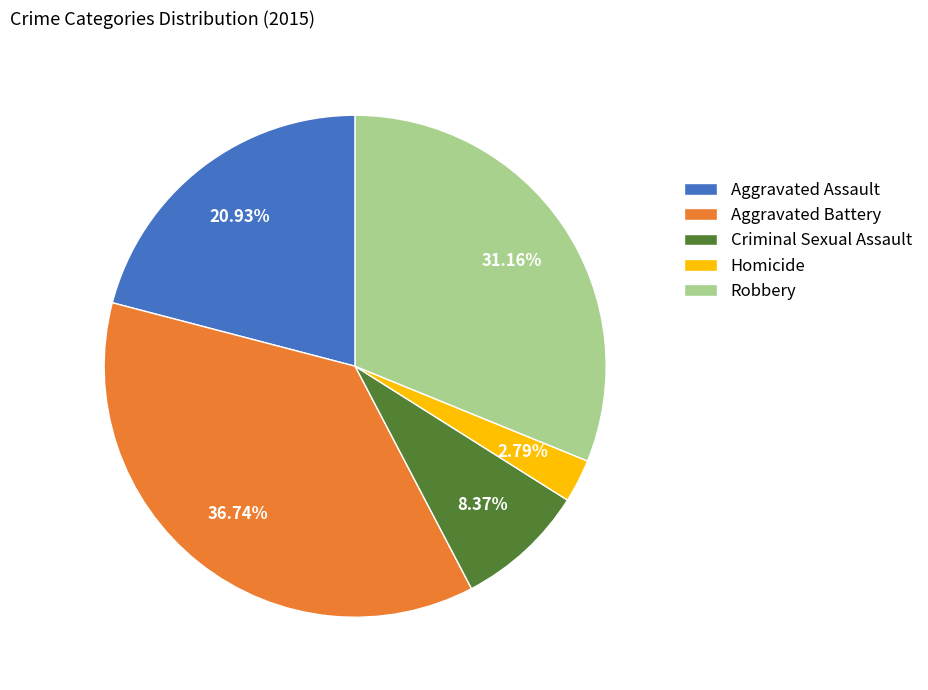

What is the smallest slice in the pie chart?

Homicide